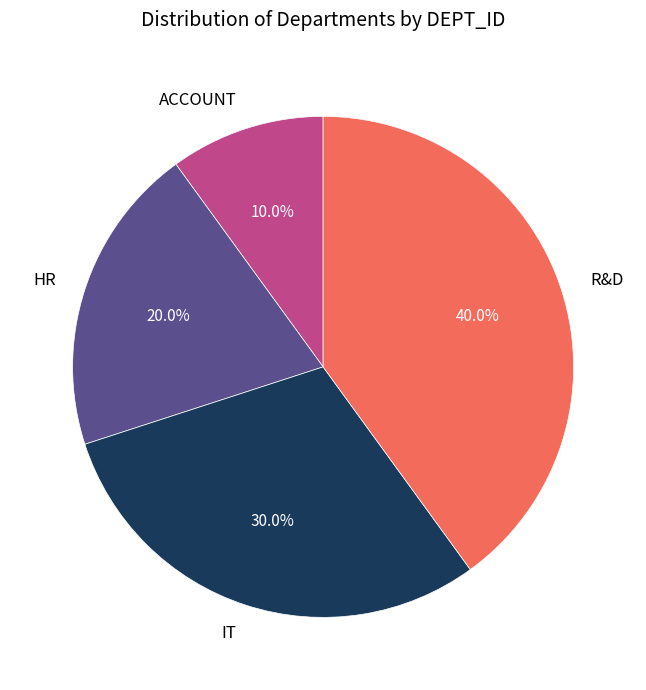

Combined, what portion of the pie is R&D and HR?

60.0%